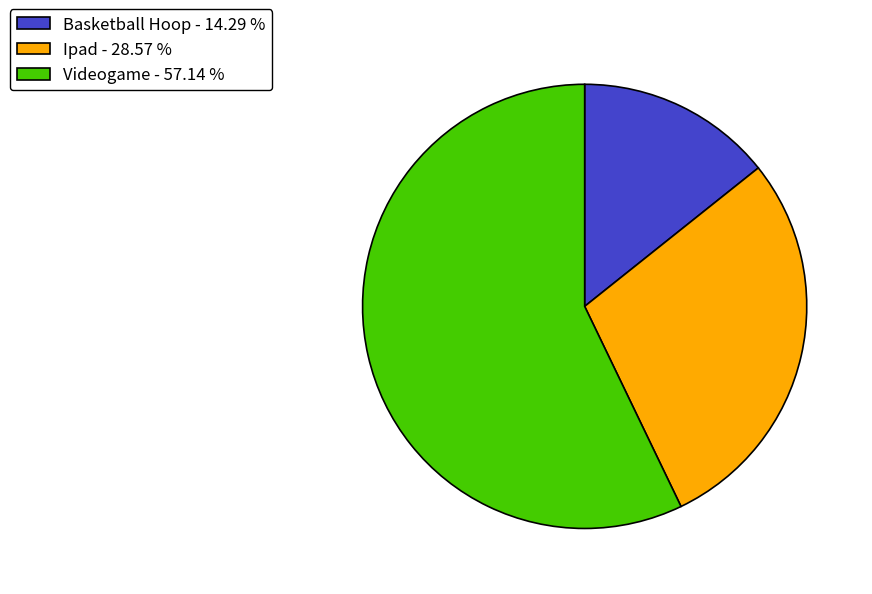

Which has a higher value, Basketball Hoop - 14.29 % or Ipad - 28.57 %?

Ipad - 28.57 %